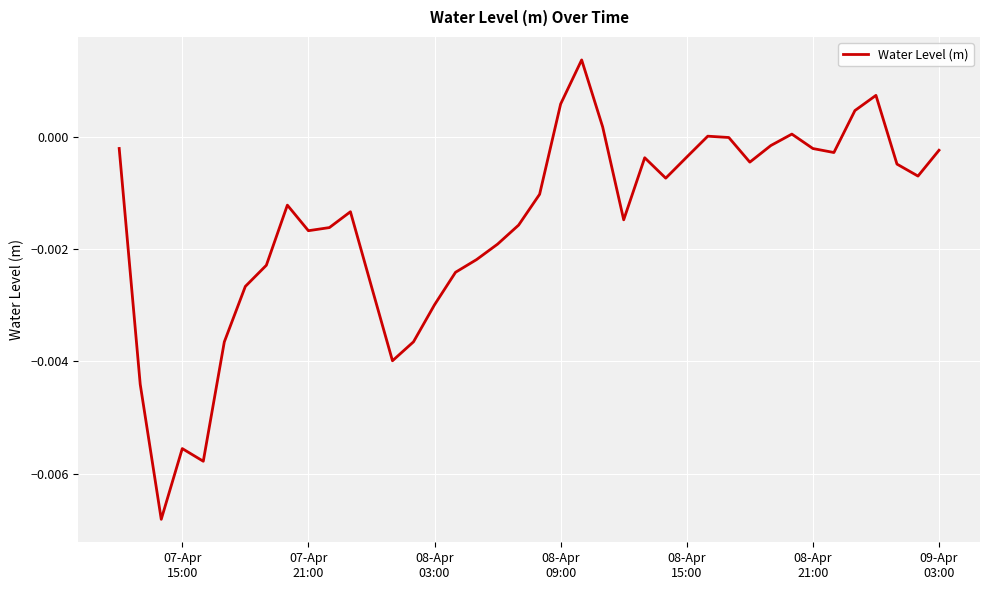

Does the chart display data point markers on the line(s)?

No